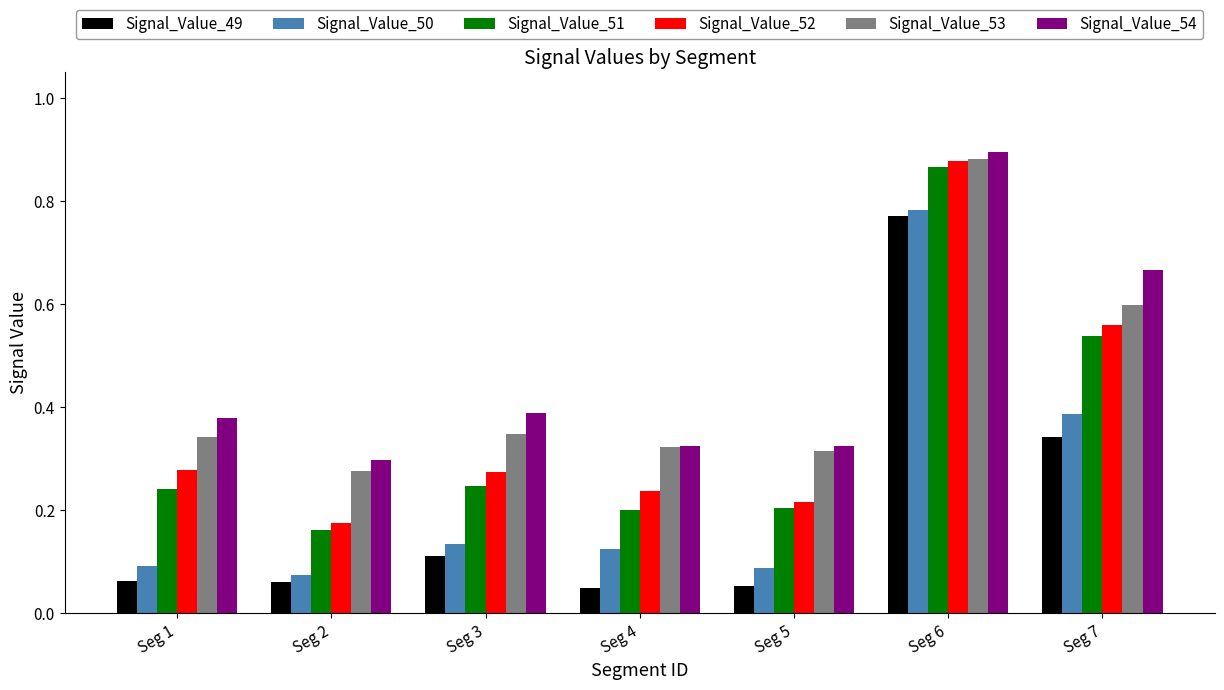

Which category has the highest value in the Signal_Value_51 series?

Seg 6